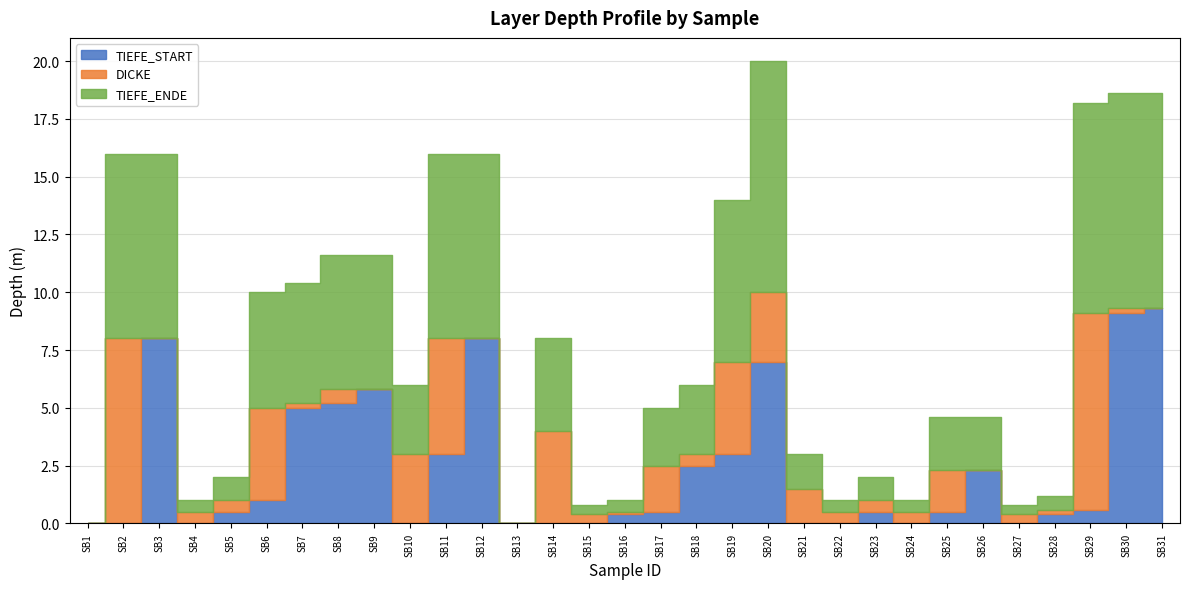

How many values in TIEFE_ENDE are above zero?

29